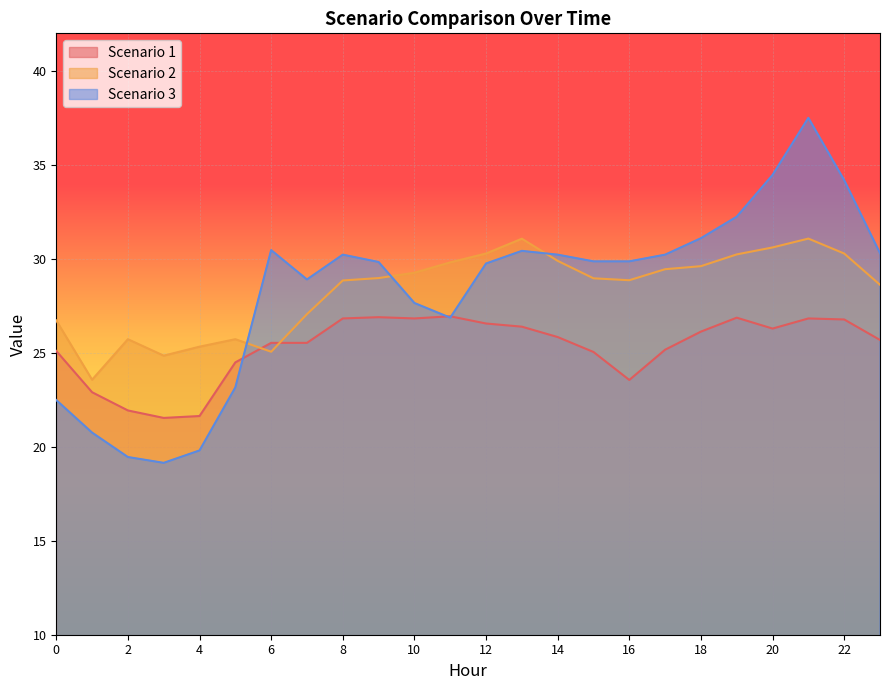

The value of Scenario 3 at 6 is 17.7. True or false?

False